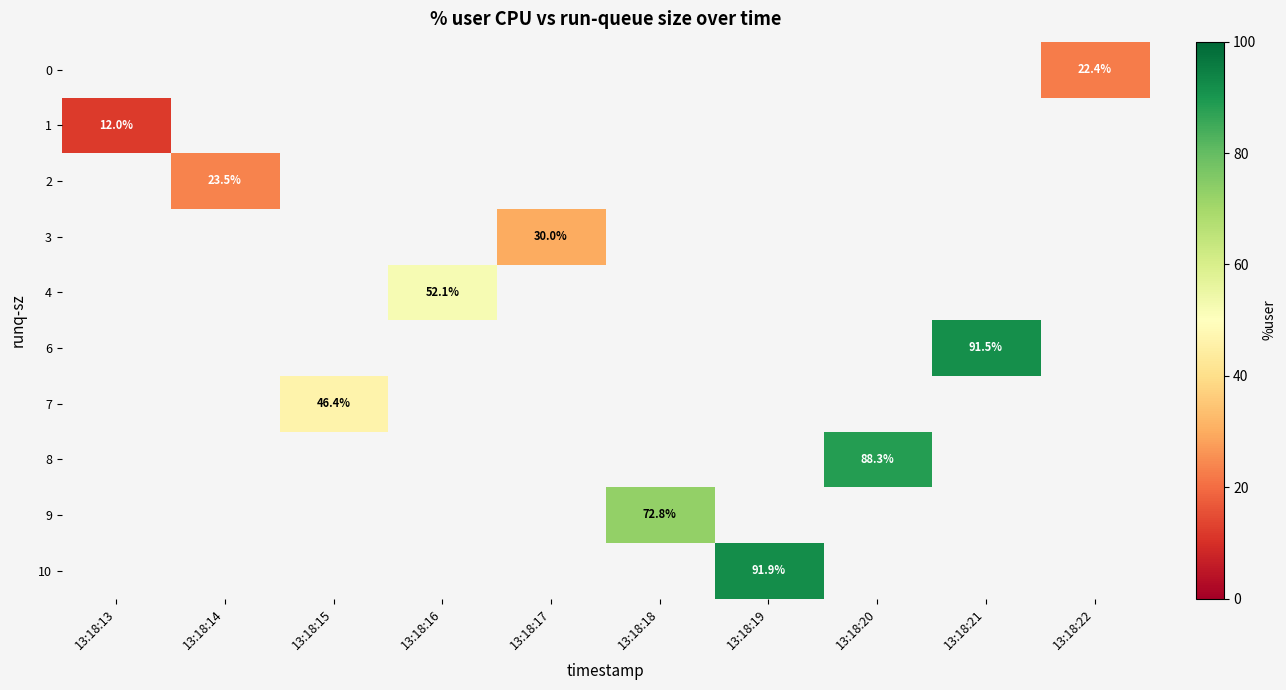

What is the greatest value displayed?

91.9